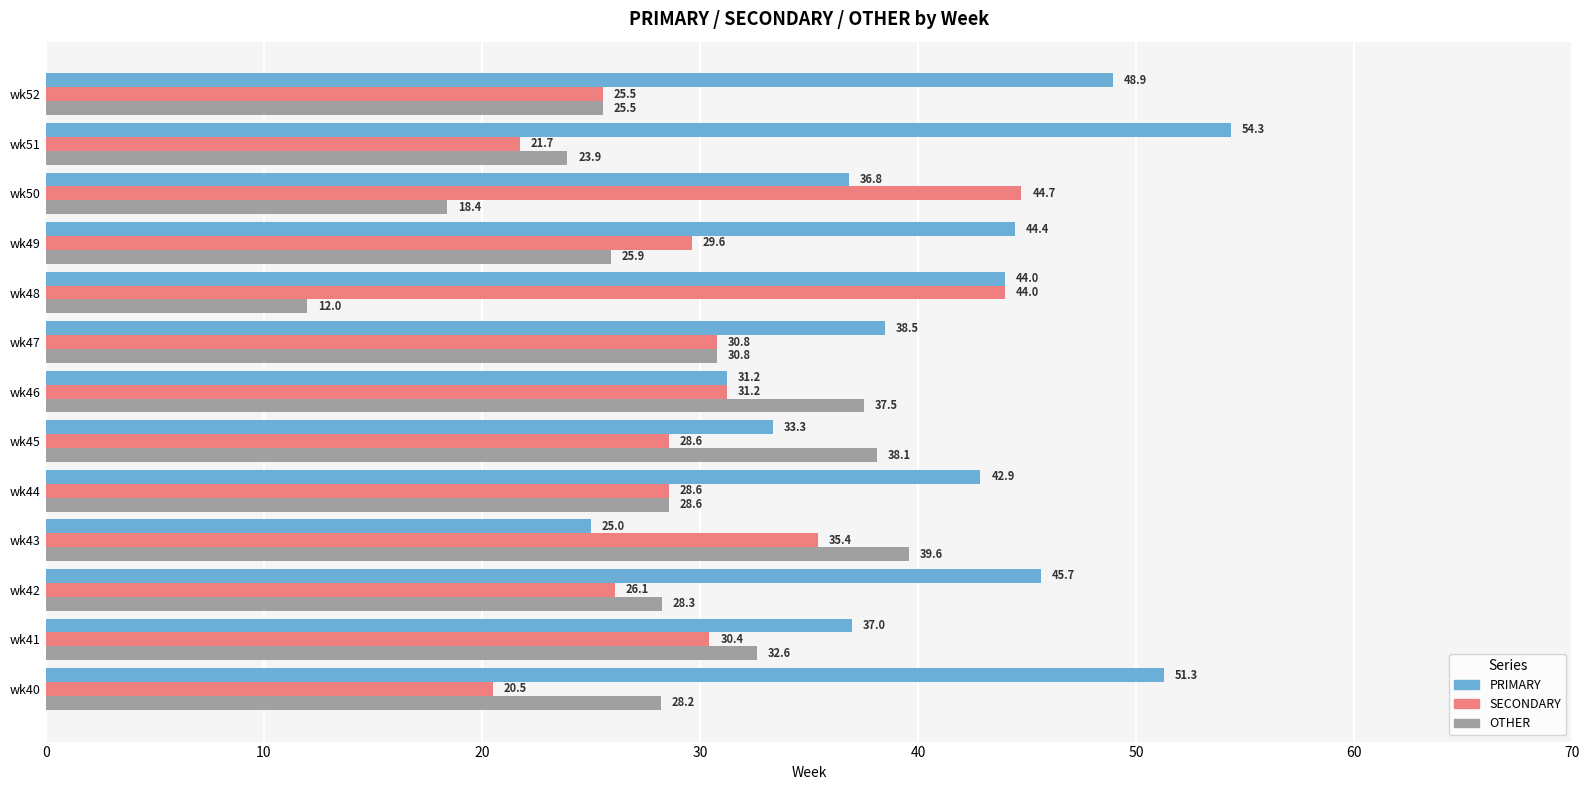

What is the difference between the highest and lowest values at wk52?

23.4